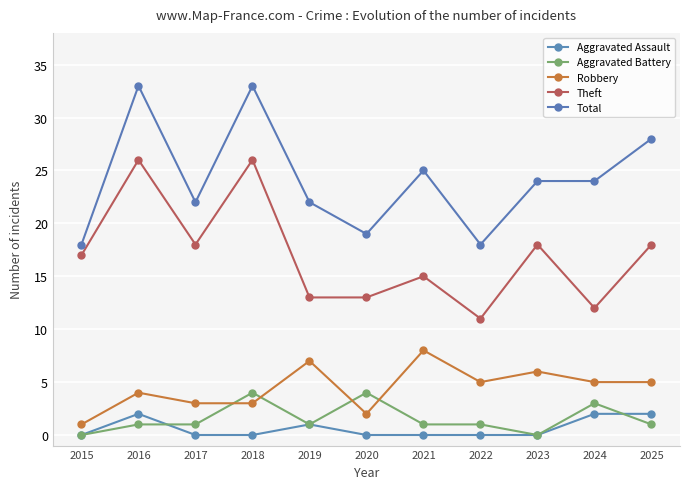

True or false: Theft and Robbery intersect in this chart.

False